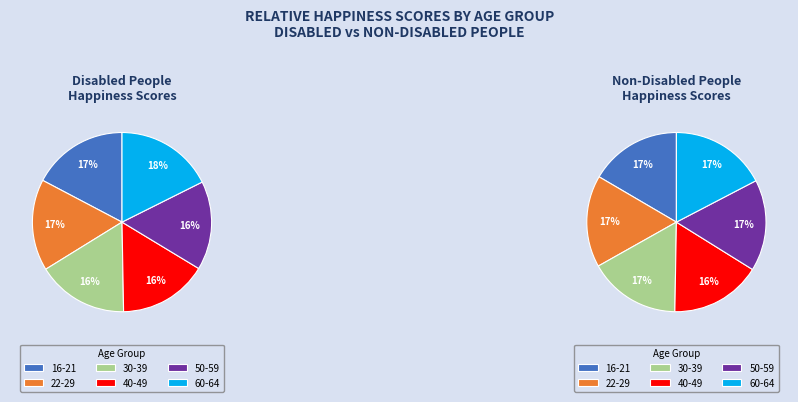

True or false: 22-29 accounts for 31% of the total.

False